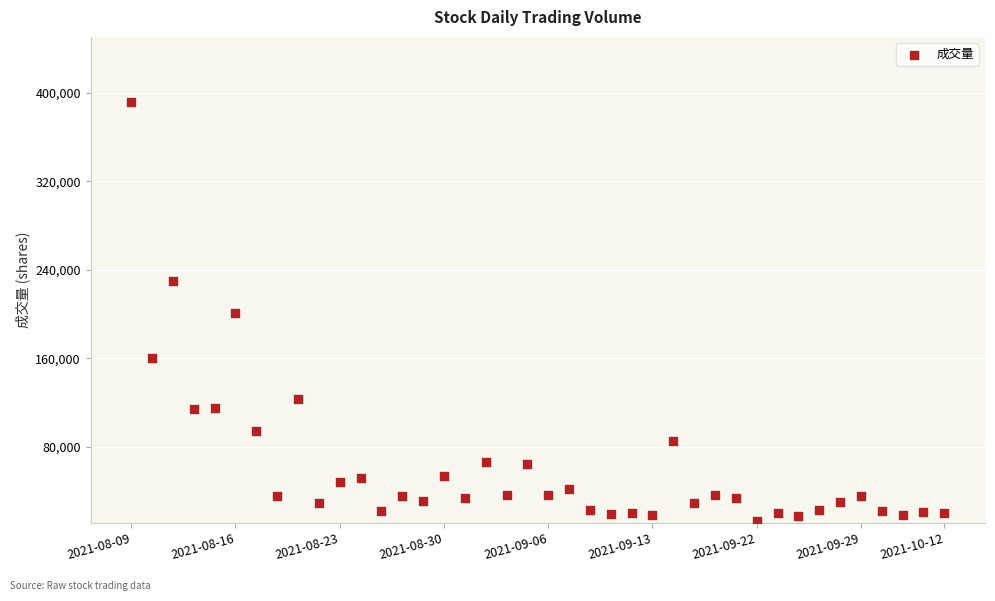

What is the range of Y values (max minus min)?

378027